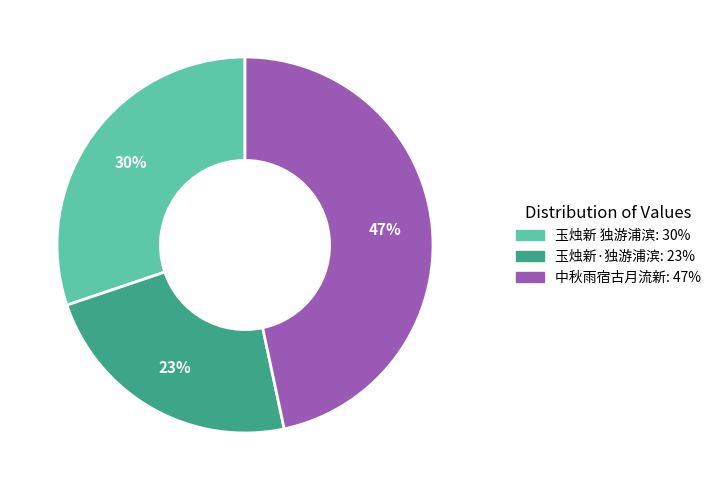

Count the number of slices in the pie.

3